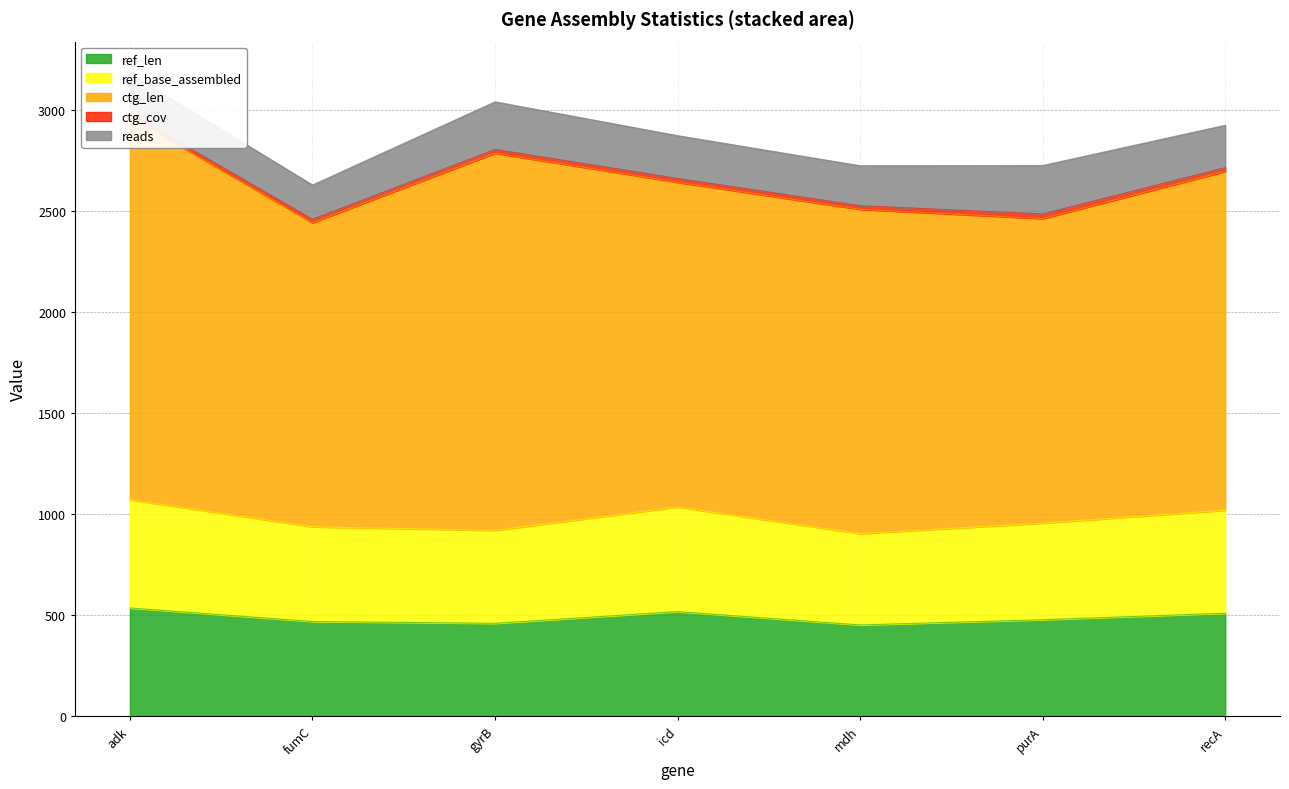

At which category is the sum across all series the highest?

adk